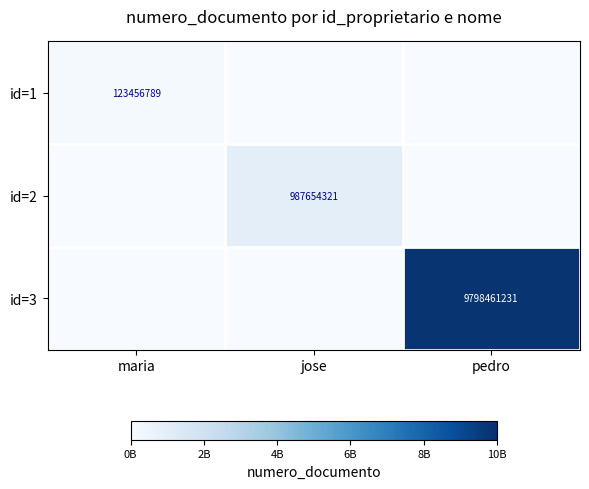

True or false: id=3 has a value of 9798461231 at pedro.

True